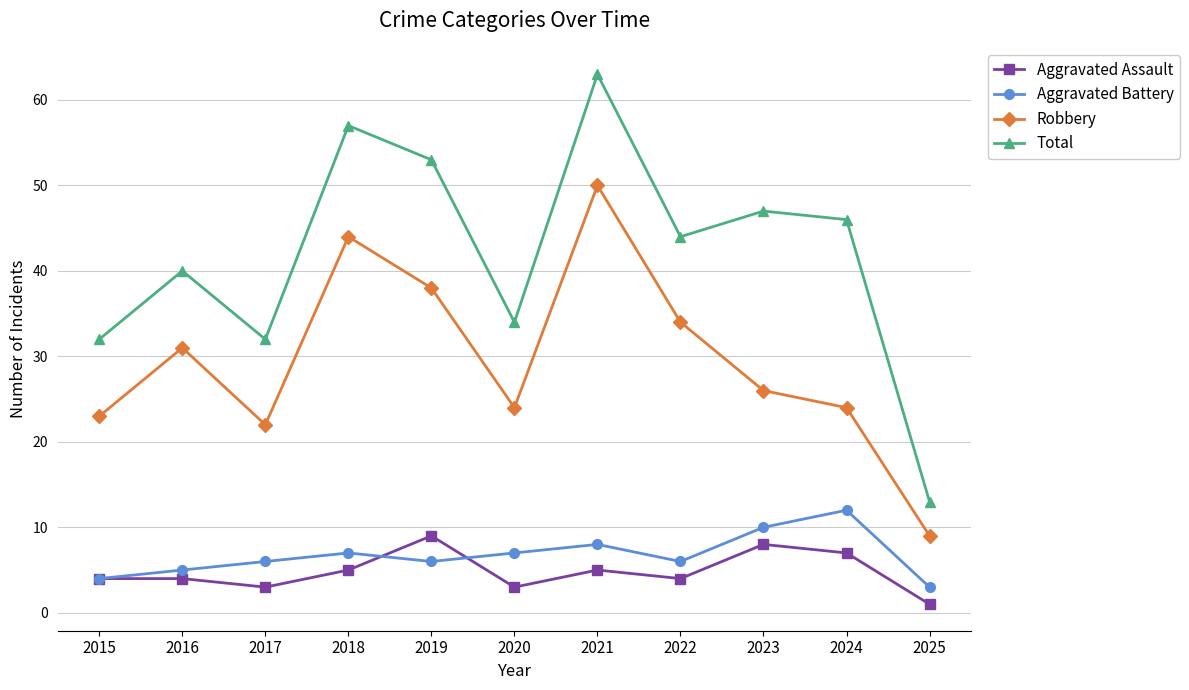

At which label does Robbery reach its peak?

2021